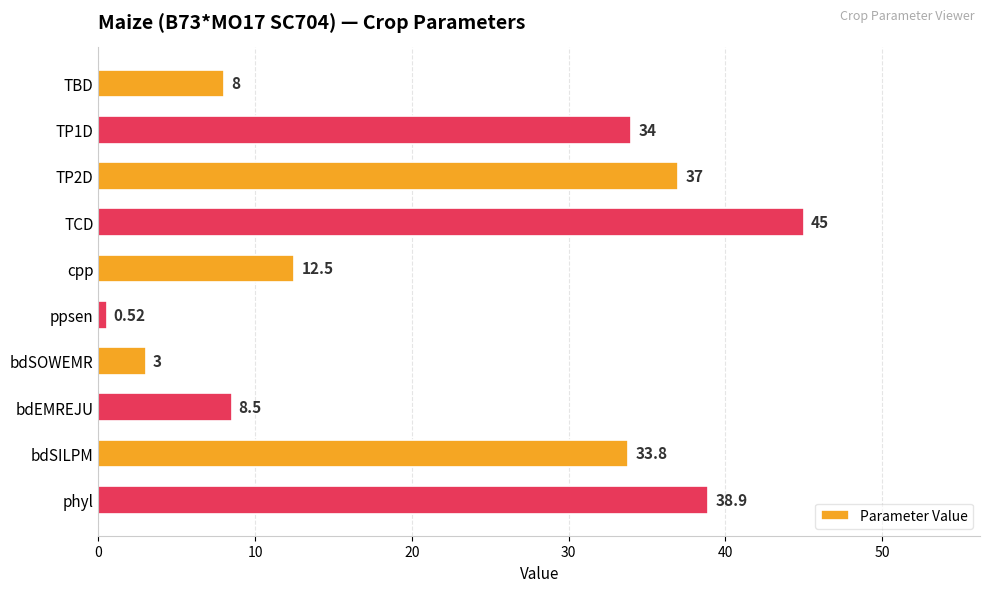

Rank the categories by value from highest to lowest.

TCD, phyl, TP2D, TP1D, bdSILPM, cpp, bdEMREJU, TBD, bdSOWEMR, ppsen